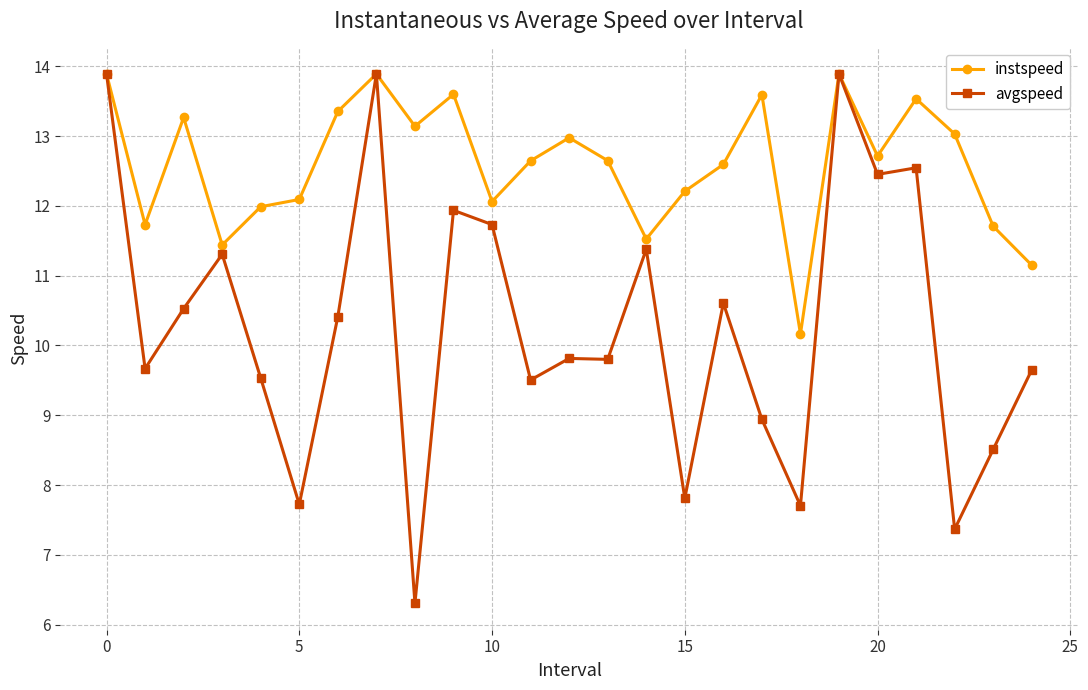

What is the lowest value of the avgspeed series?

6.3